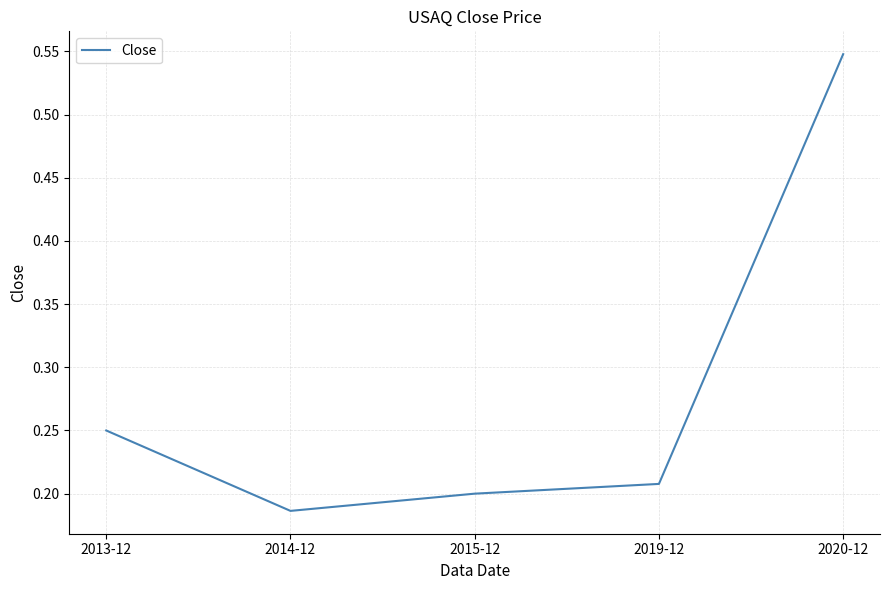

Which category has the lowest value across all series?

2014-12